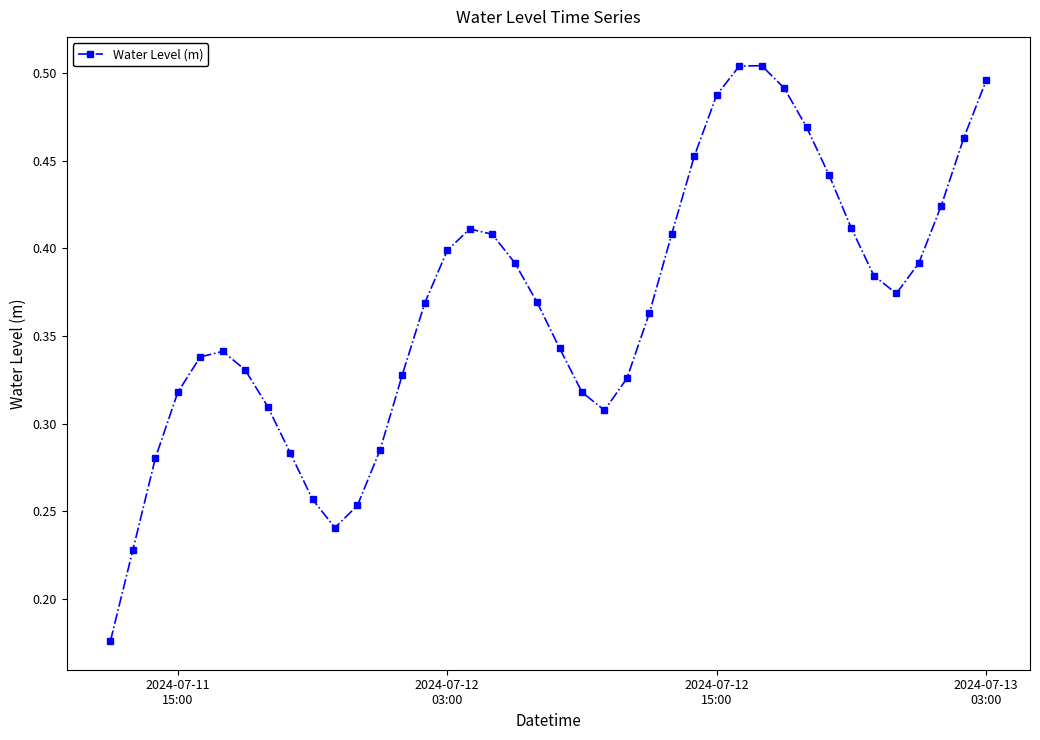

How many values are between 0 and 1?

40